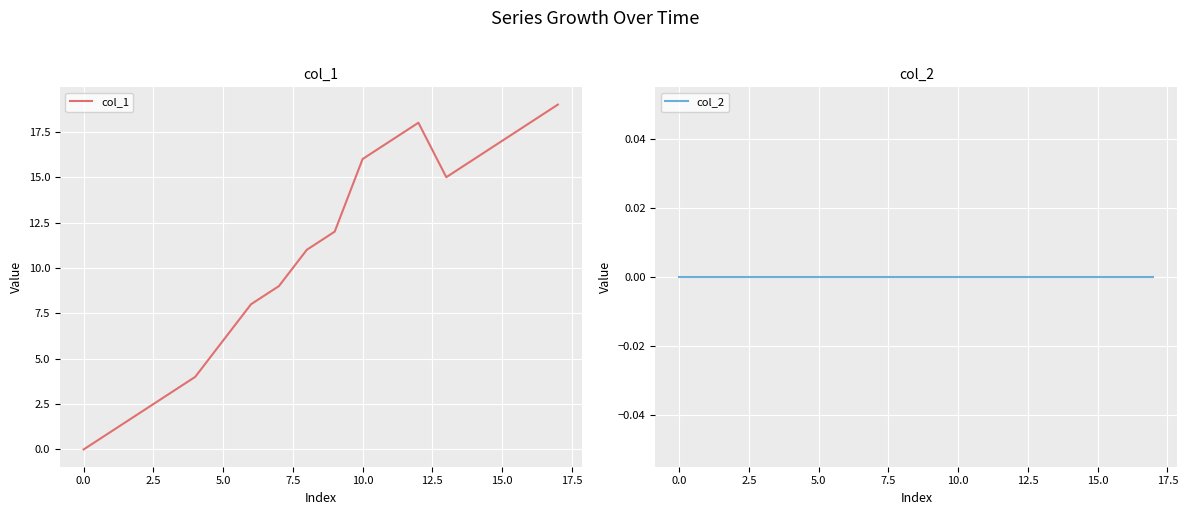

True or false: col_1 has a value of 6 at 5.0.

True